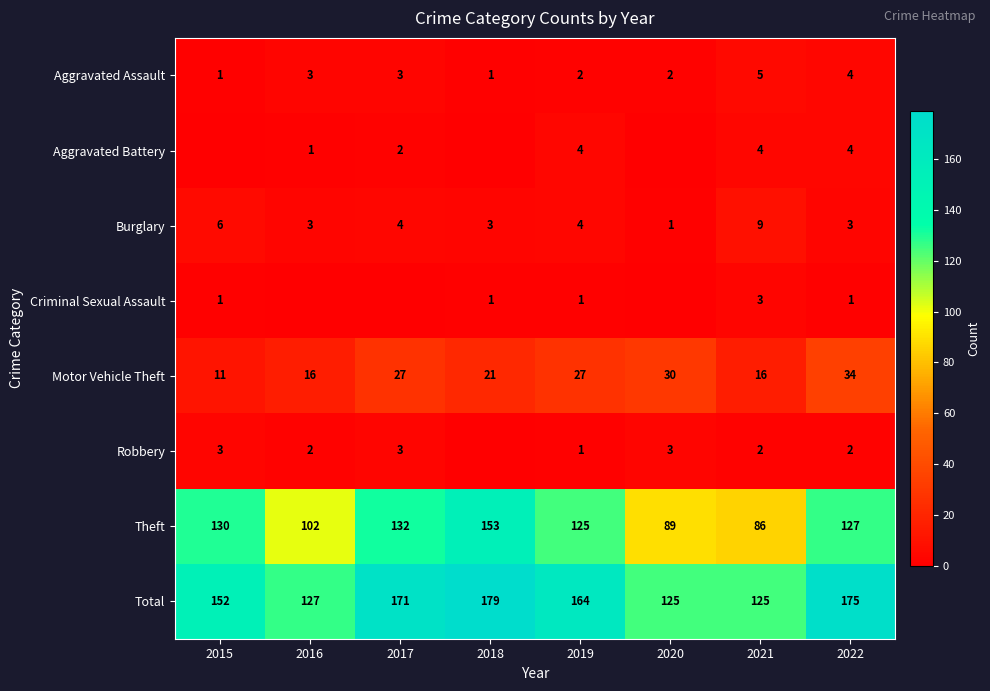

What is the sum of all Total values?

1218